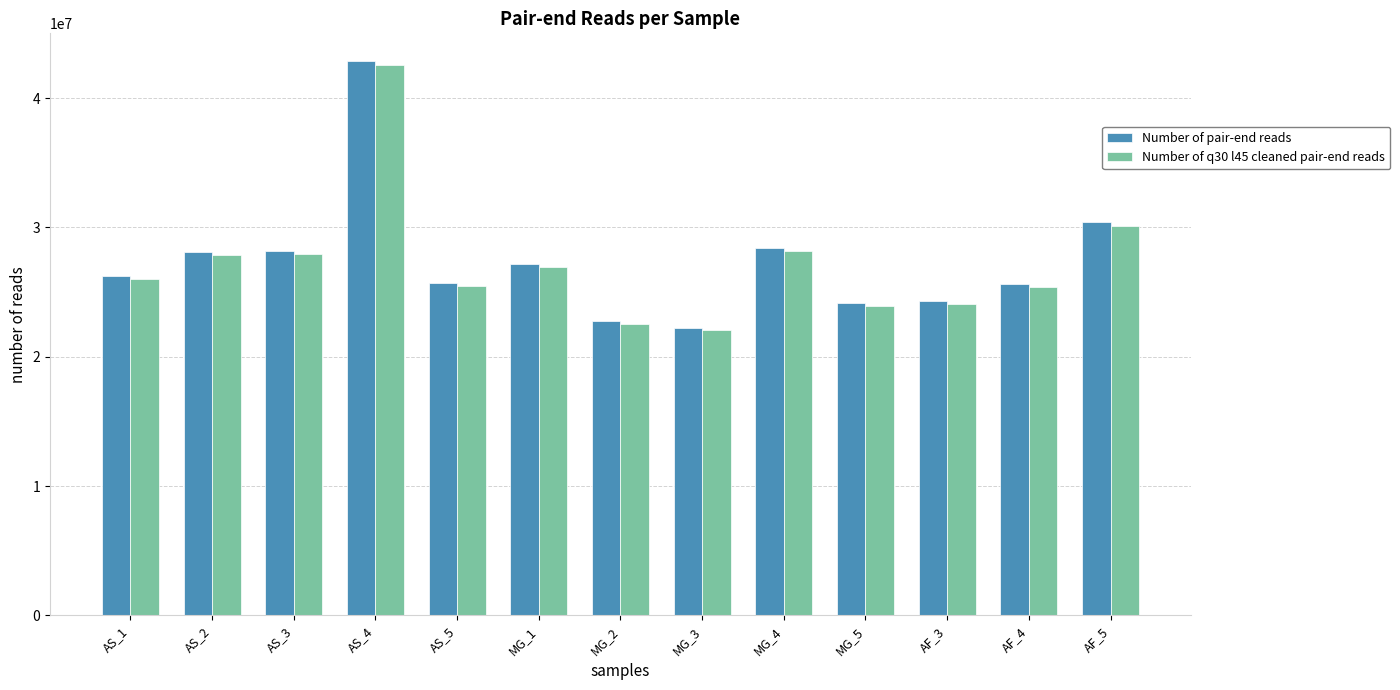

At how many categories does at least one series exceed 35169476?

1